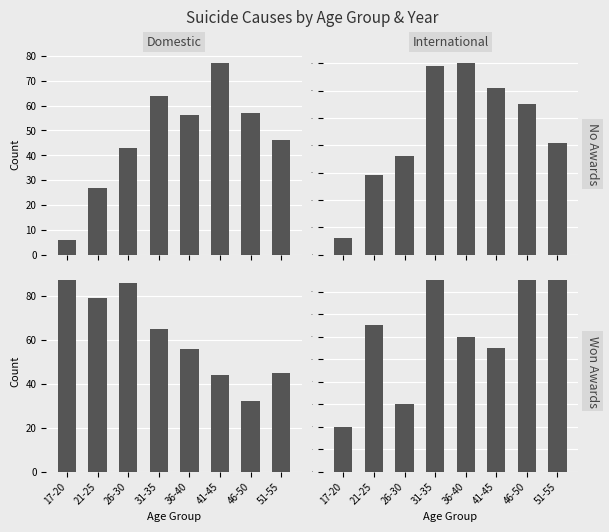

What is the average value of the 2017_Totals_F series?

62